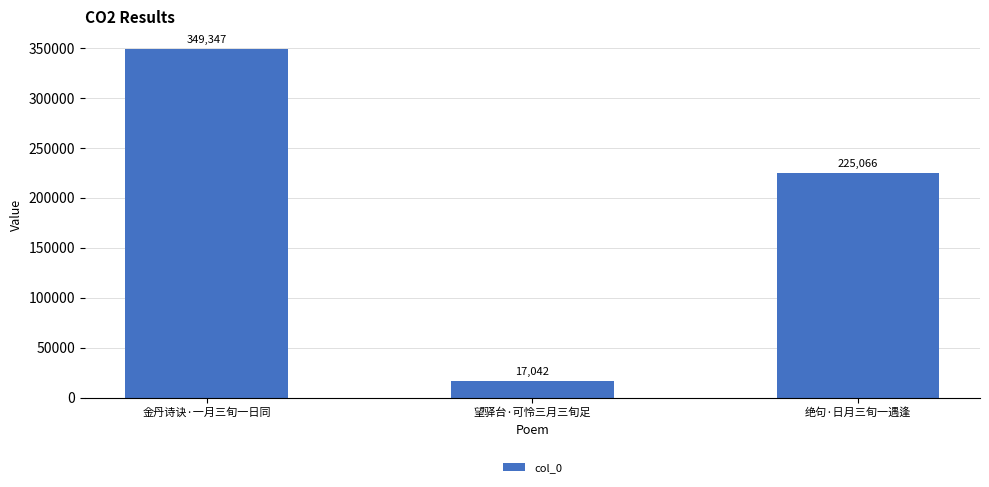

Are the bars horizontal?

No